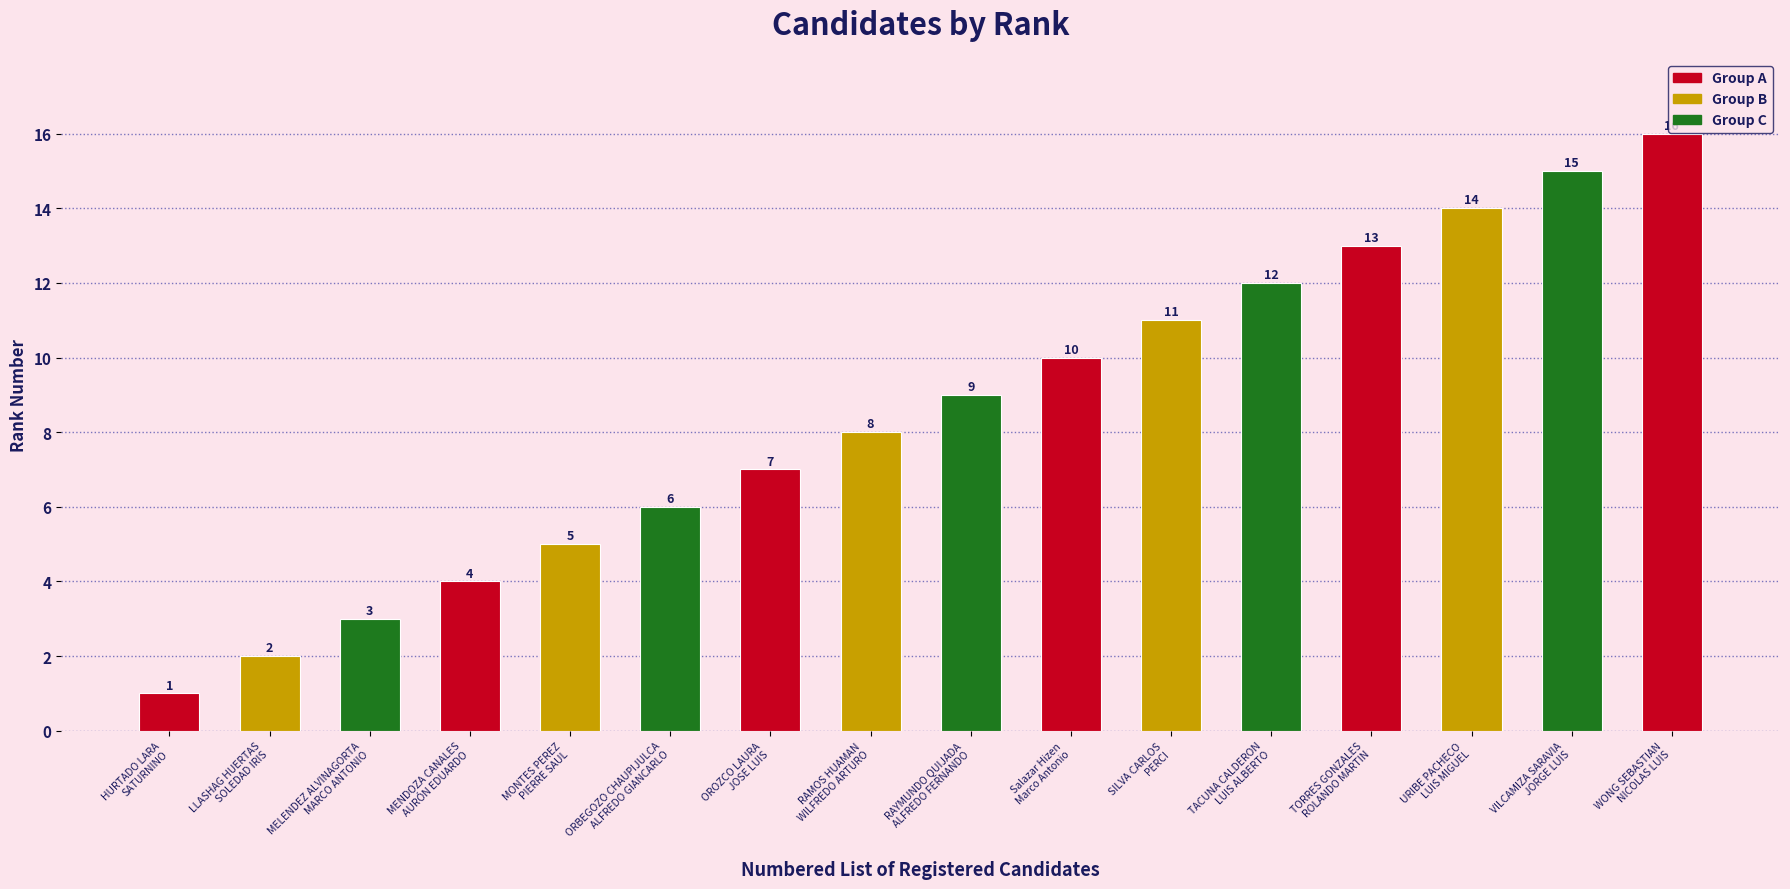

Rank the categories by value from highest to lowest.

WONG SEBASTIAN
NICOLAS LUIS, VILCAMIZA SARAVIA
JORGE LUIS, URIBE PACHECO
LUIS MIGUEL, TORRES GONZALES
ROLANDO MARTIN, TACUNA CALDERON
LUIS ALBERTO, SILVA CARLOS
PERCI, Salazar Hizen
Marco Antonio, RAYMUNDO QUIJADA
ALFREDO FERNANDO, RAMOS HUAMAN
WILFREDO ARTURO, OROZCO LAURA
JOSE LUIS, ORBEGOZO CHAUPIJULCA
ALFREDO GIANCARLO, MONTES PEREZ
PIERRE SAUL, MENDOZA CANALES
AURÓN EDUARDO, MELENDEZ ALVINAGORTA
MARCO ANTONIO, LLASHAG HUERTAS
SOLEDAD IRIS, HURTADO LARA
SATURNINO